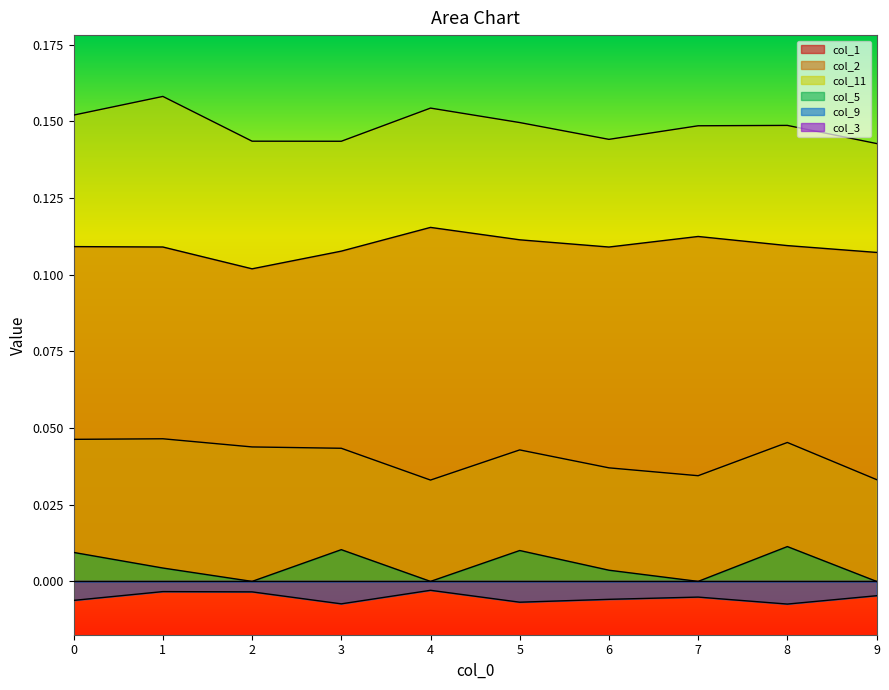

True or false: col_5 has a value of 0.0 at 1.

False